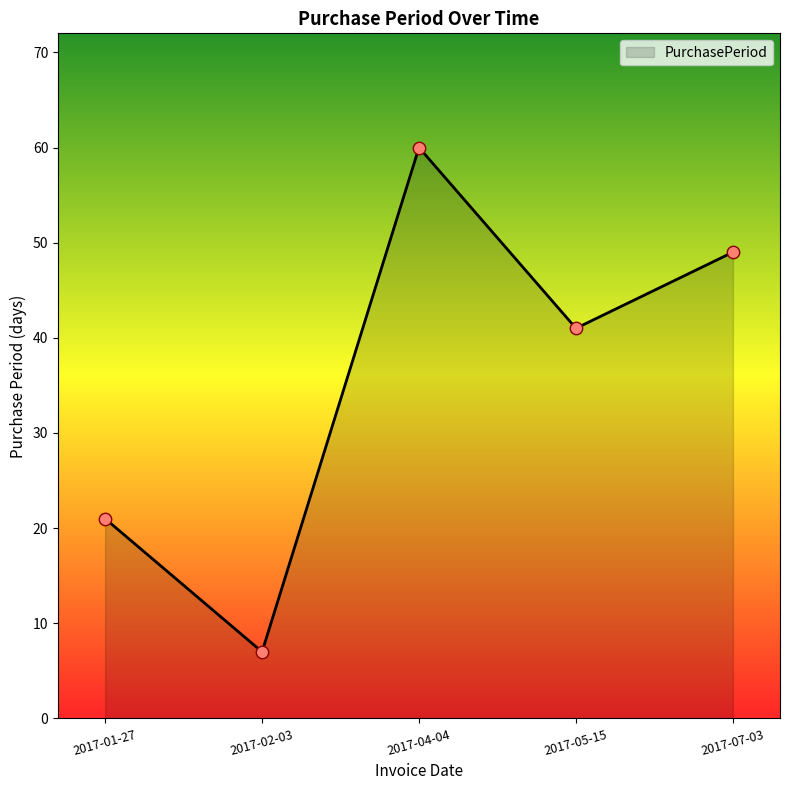

Which has a higher value, 2017-07-03 or 2017-01-27?

2017-07-03